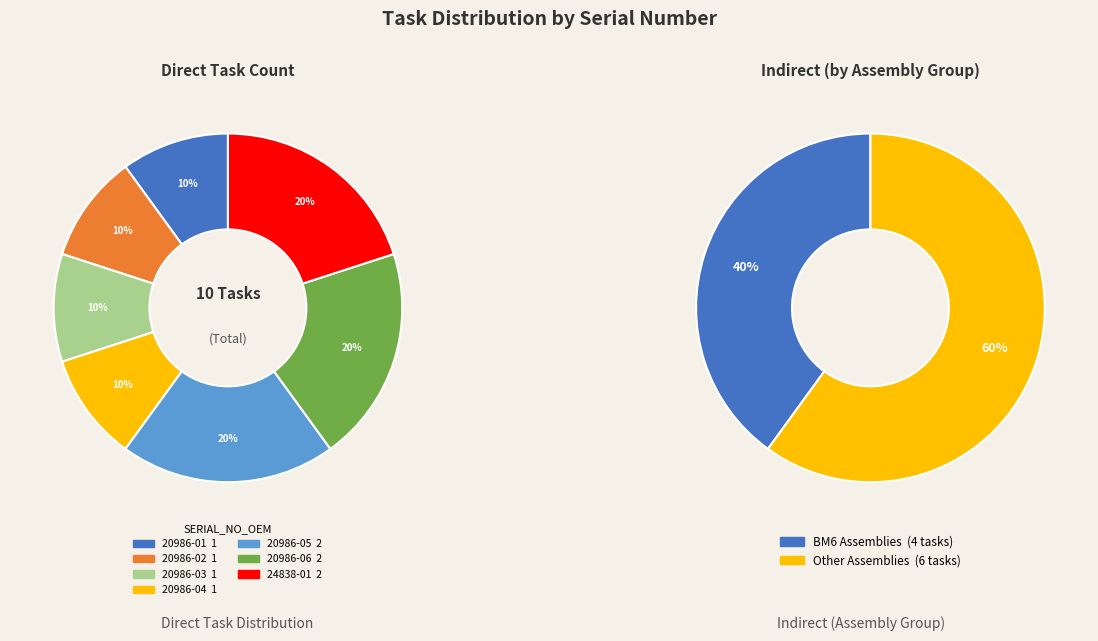

Does any single category account for the majority?

No